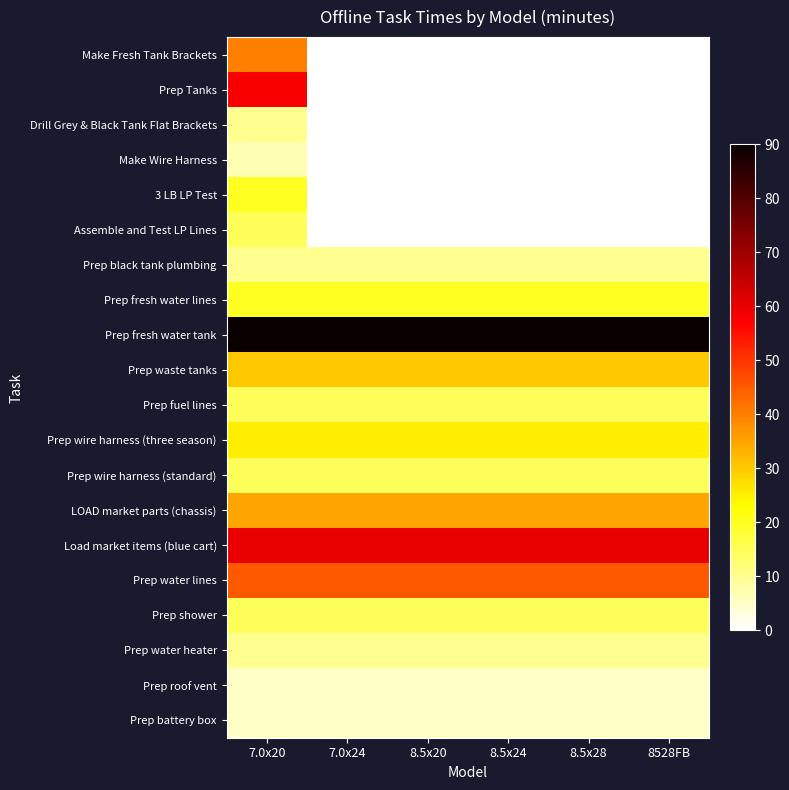

What is the spread (max minus min) of values at 7.0x20?

85